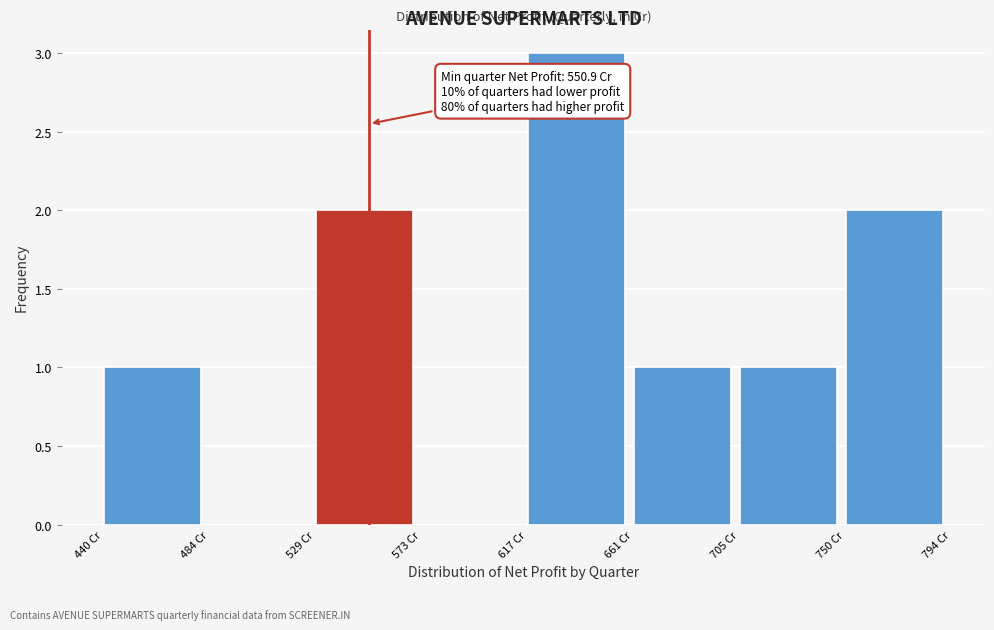

Over which range of the x-axis is the bar tallest?

615 to 660